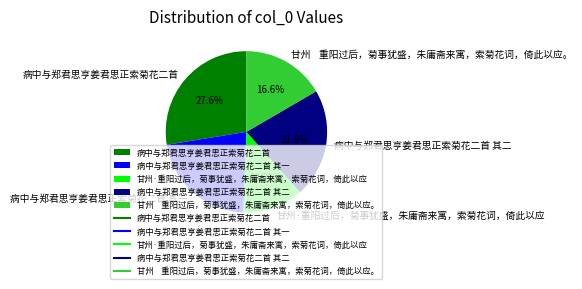

Approximately how many times larger is the value at 病中与郑君思亨姜君思正索菊花二首 其二 compared to 甘州·重阳过后，菊事犹盛，朱庸斋来寓，索菊花词，倚此以应?

1.8